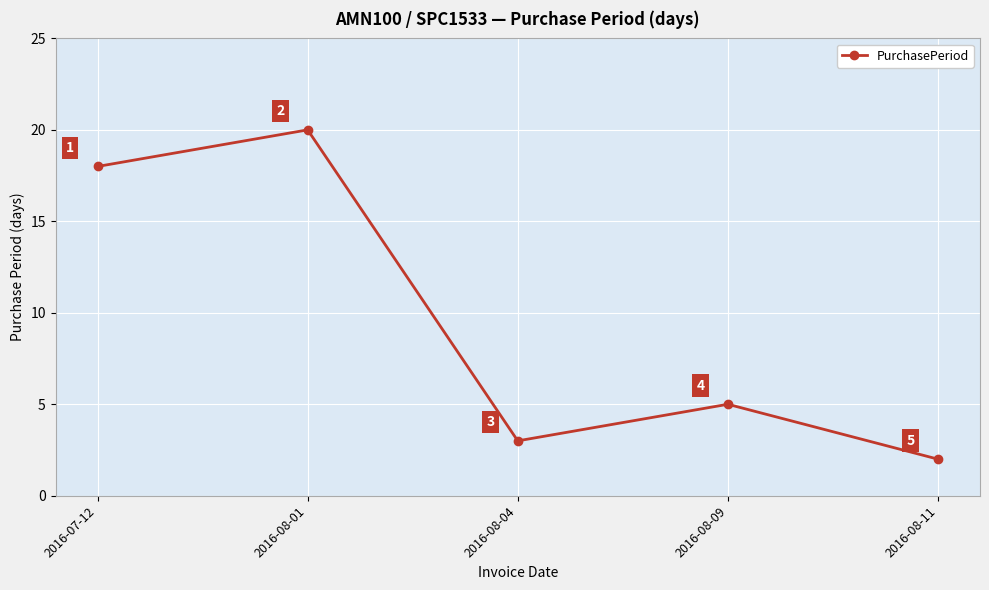

Count the number of categories in the chart.

5